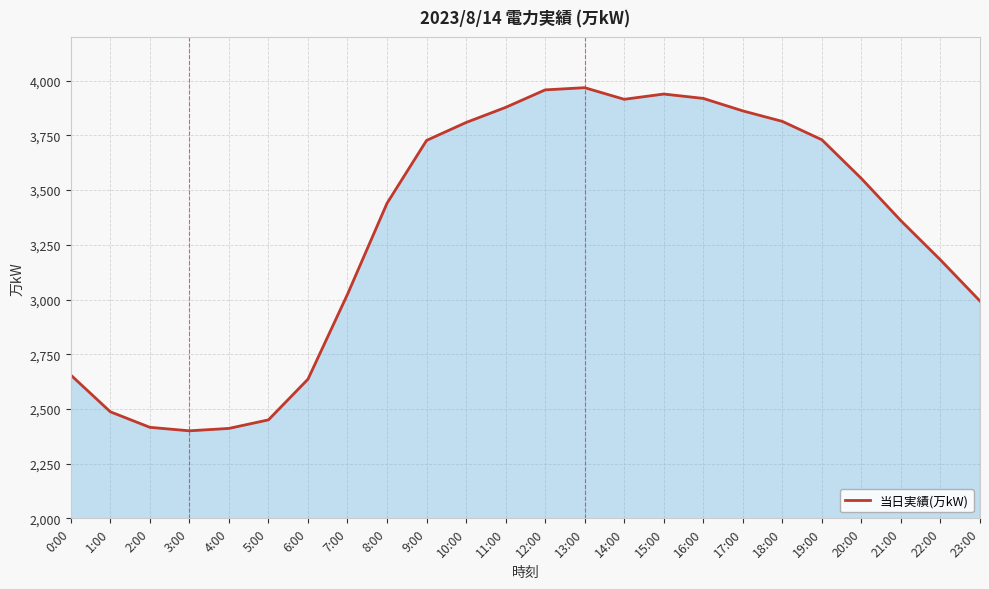

What is the minimum value shown in the chart?

2400